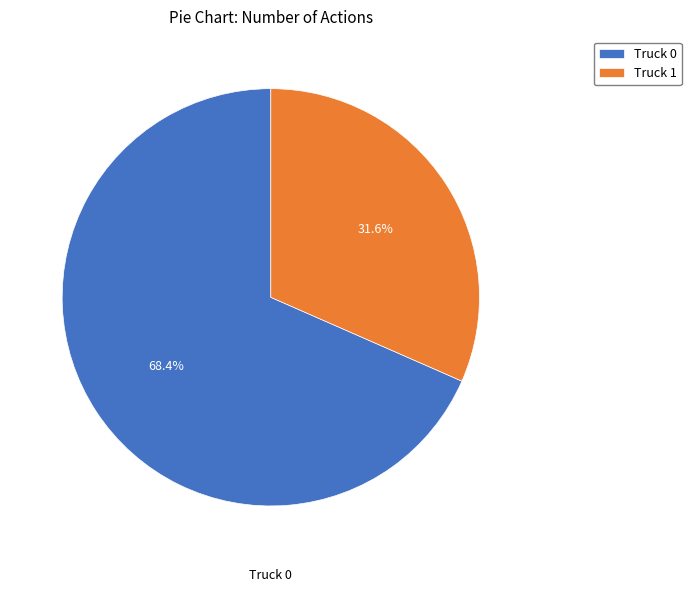

To the nearest percent, what percentage of the pie is Truck 0?

68%